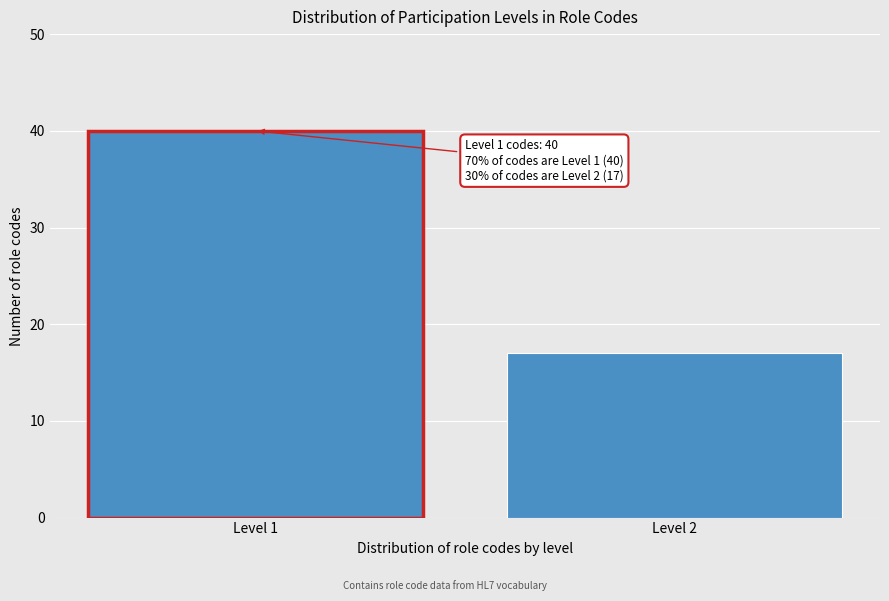

Reading left to right, transcribe all the data shown in this chart.

40	17